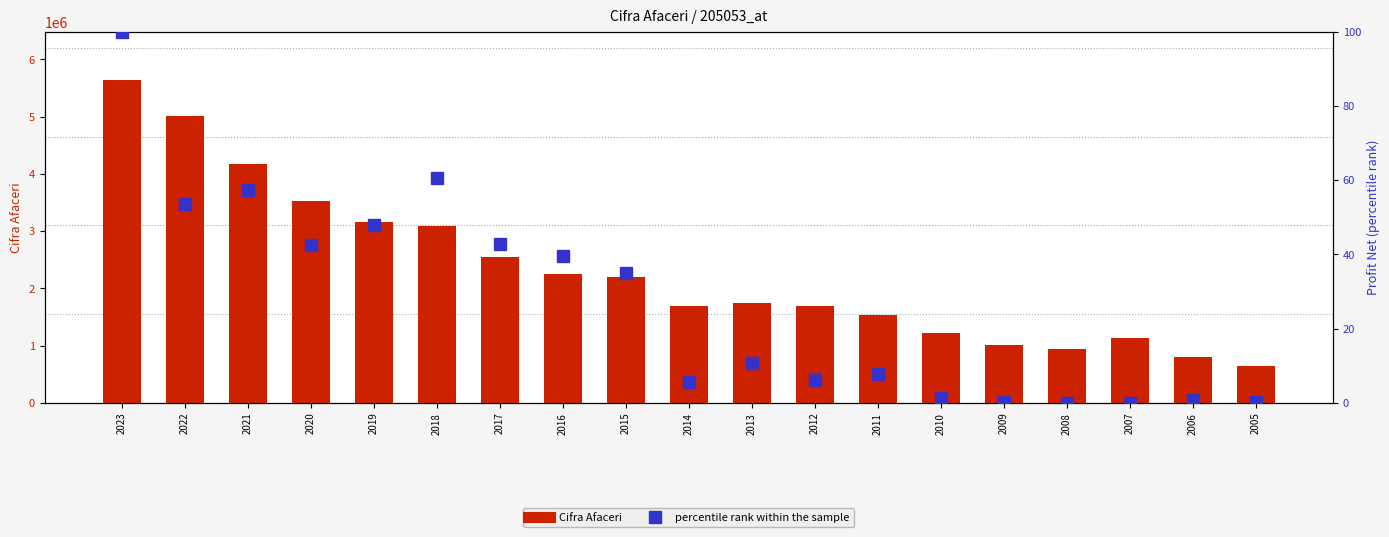

What is the value of the percentile rank within the sample bar at the 2nd from the left?

53.5